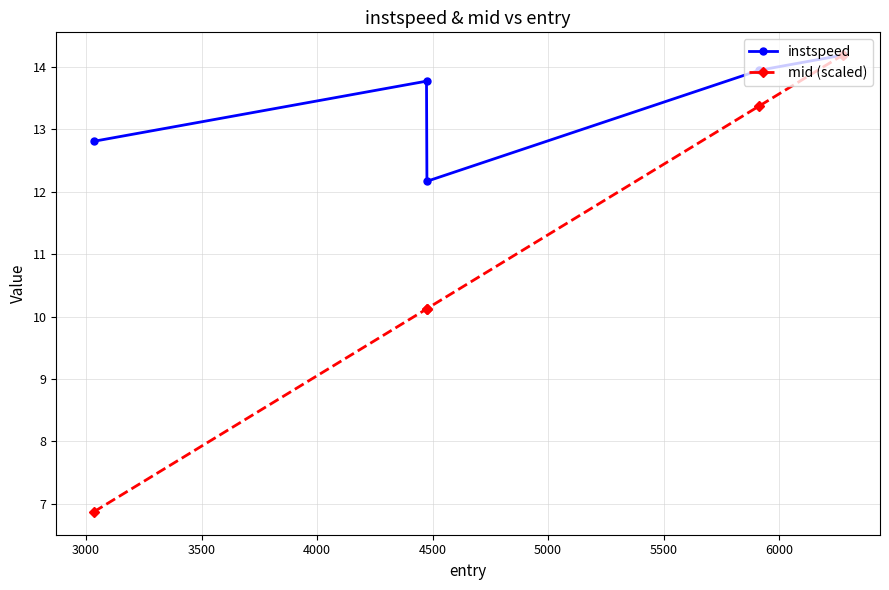

How many data points in instspeed are less than 13?

2